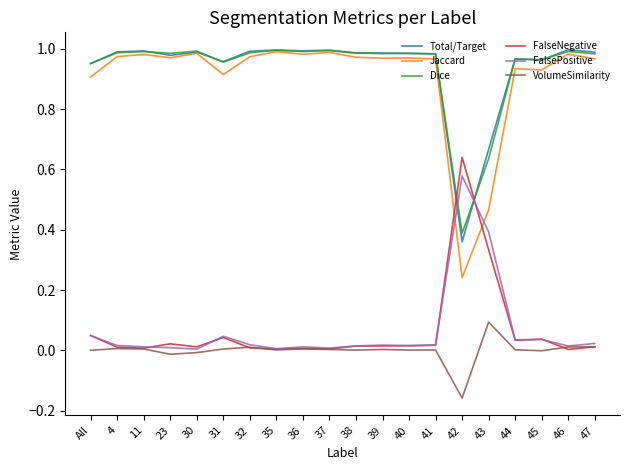

How many intersections are there between Total/Target and FalseNegative?

2